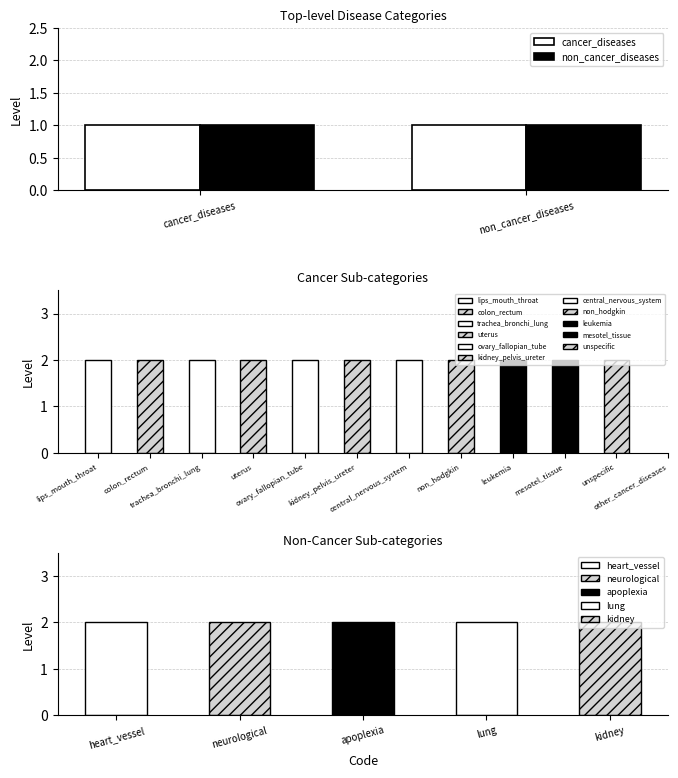

Are the bars horizontal?

No